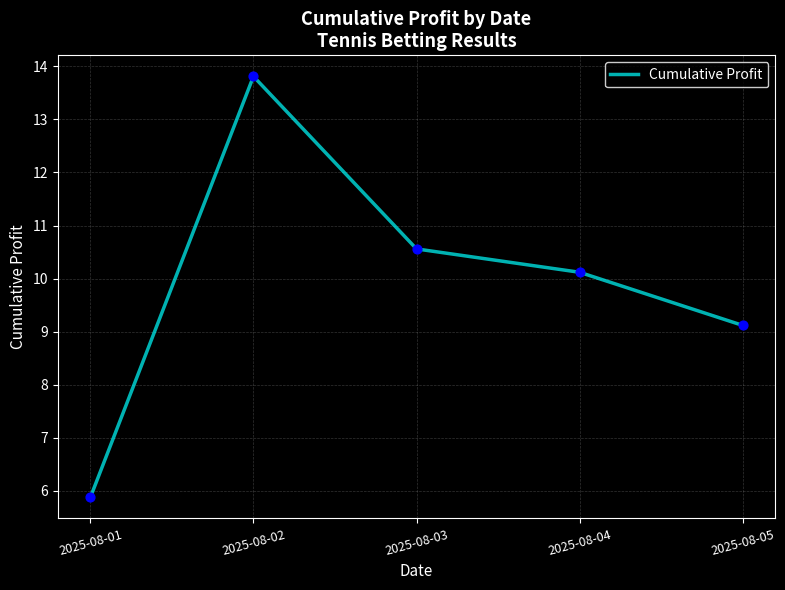

What is the change in value from 2025-08-01 to 2025-08-03?

+4.7